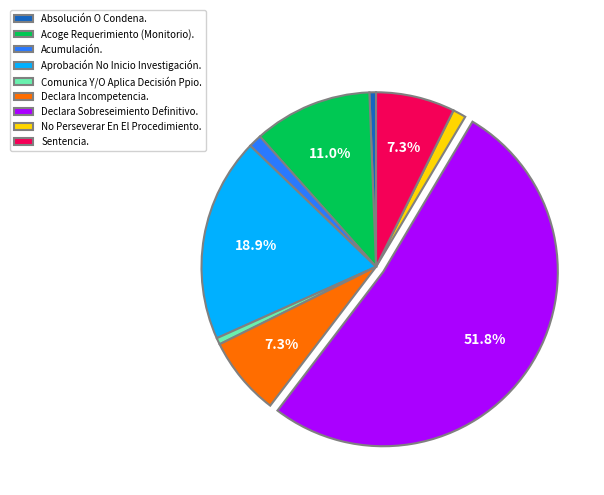

True or false: Sentencia. accounts for 7% of the total.

True